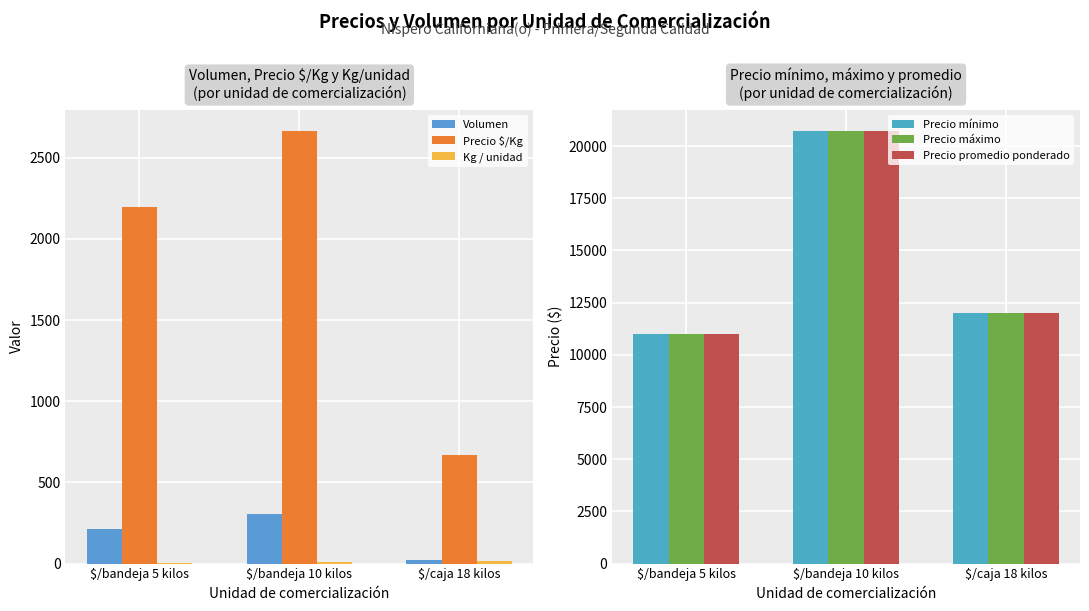

What is the total value across all series at $/caja 18 kilos?

36705